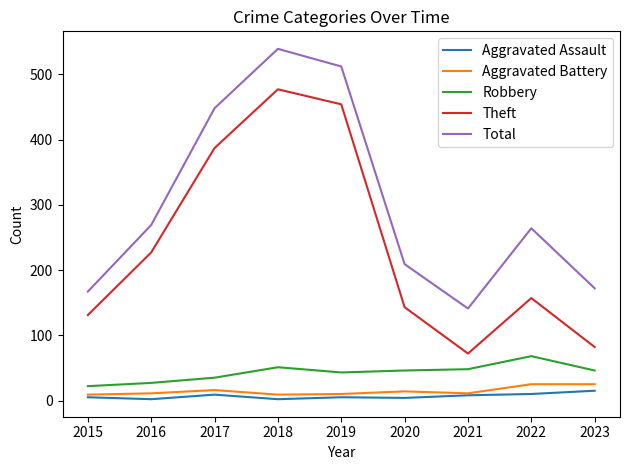

Which series has the largest total across all categories?

Total